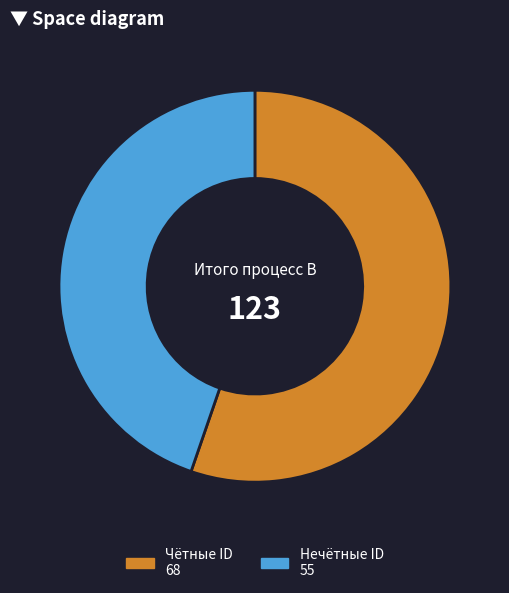

Is there a majority slice in this chart?

Yes